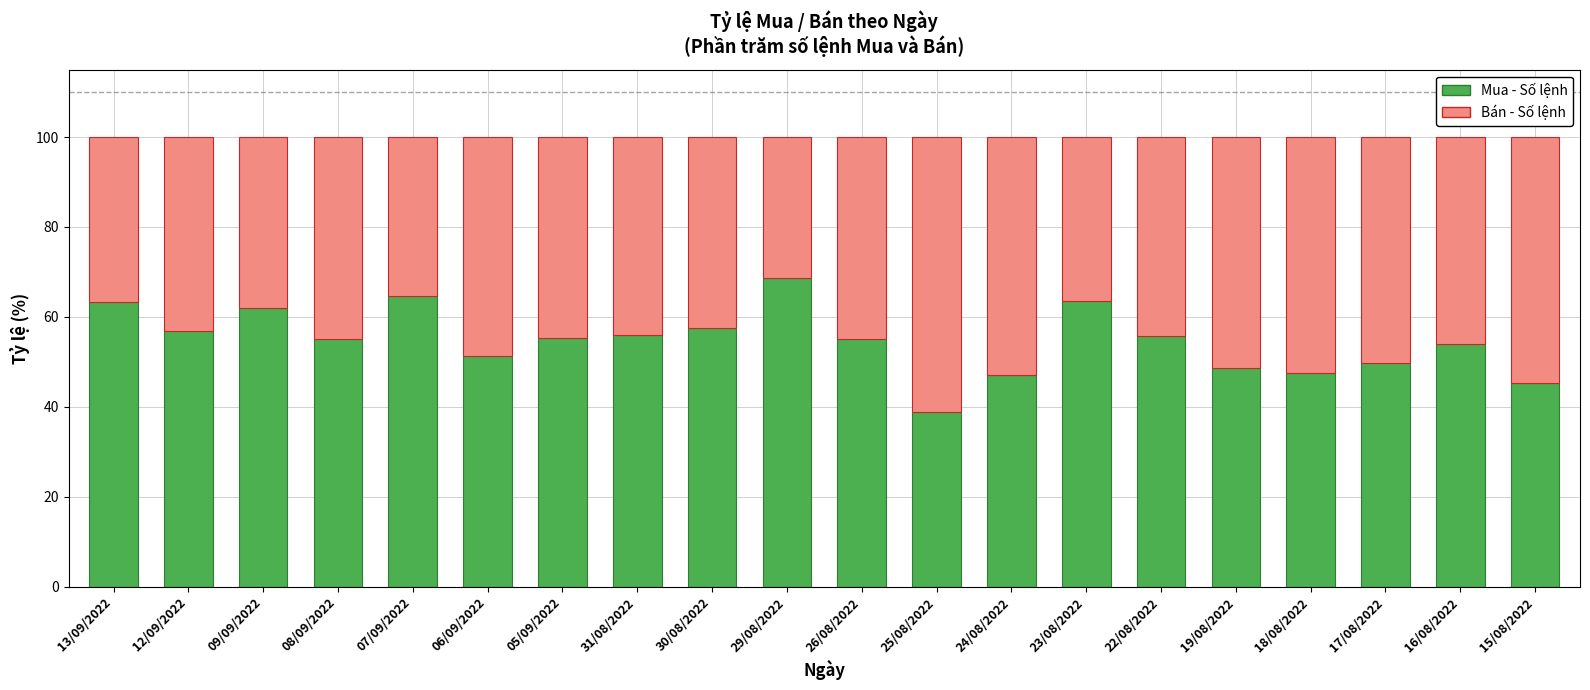

What is the total value across all series at 16/08/2022?

100.0